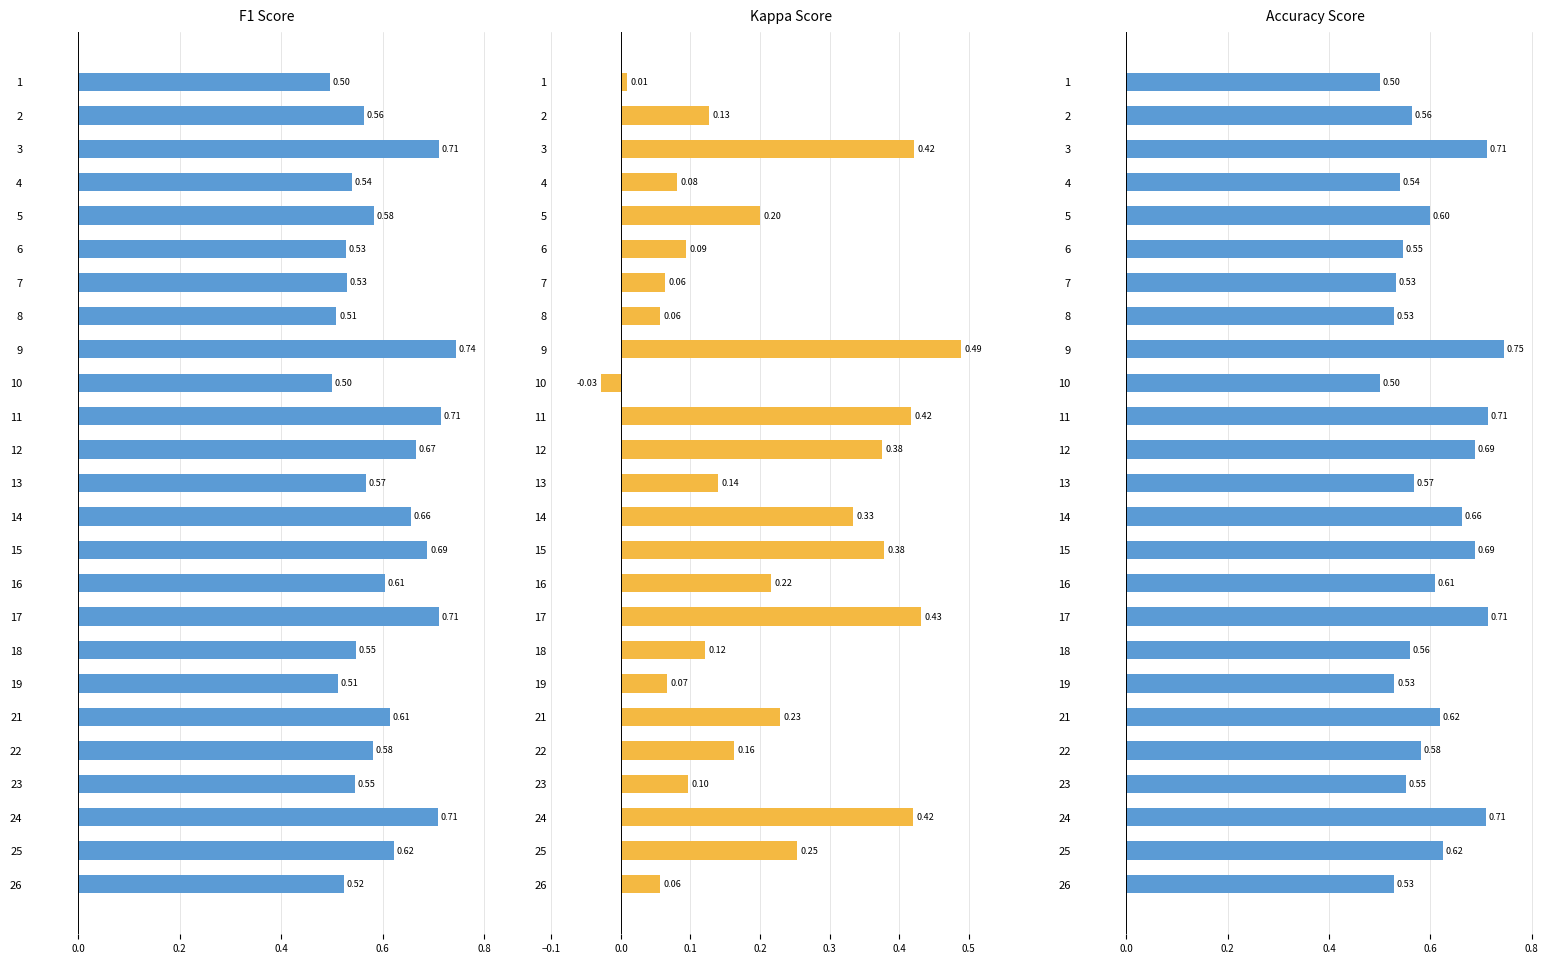

Which series changed the most between 15 and 26?

kappa